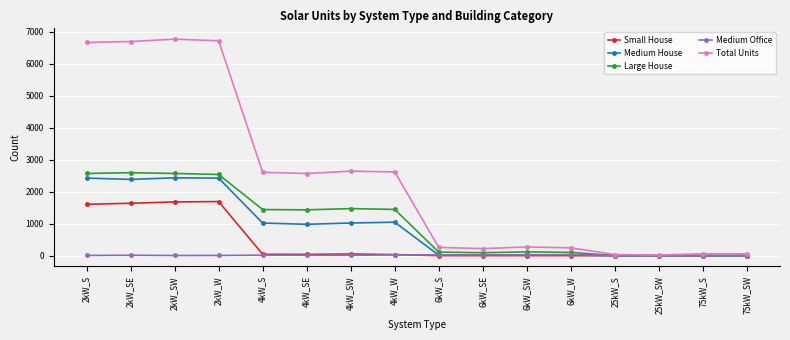

Is the value of Total Units at 4kW_SE greater than the value of Medium House at 75kW_S?

Yes